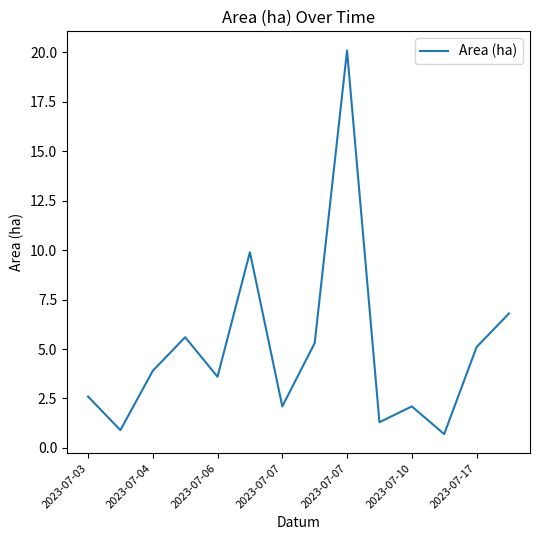

What is the greatest value displayed?

20.1